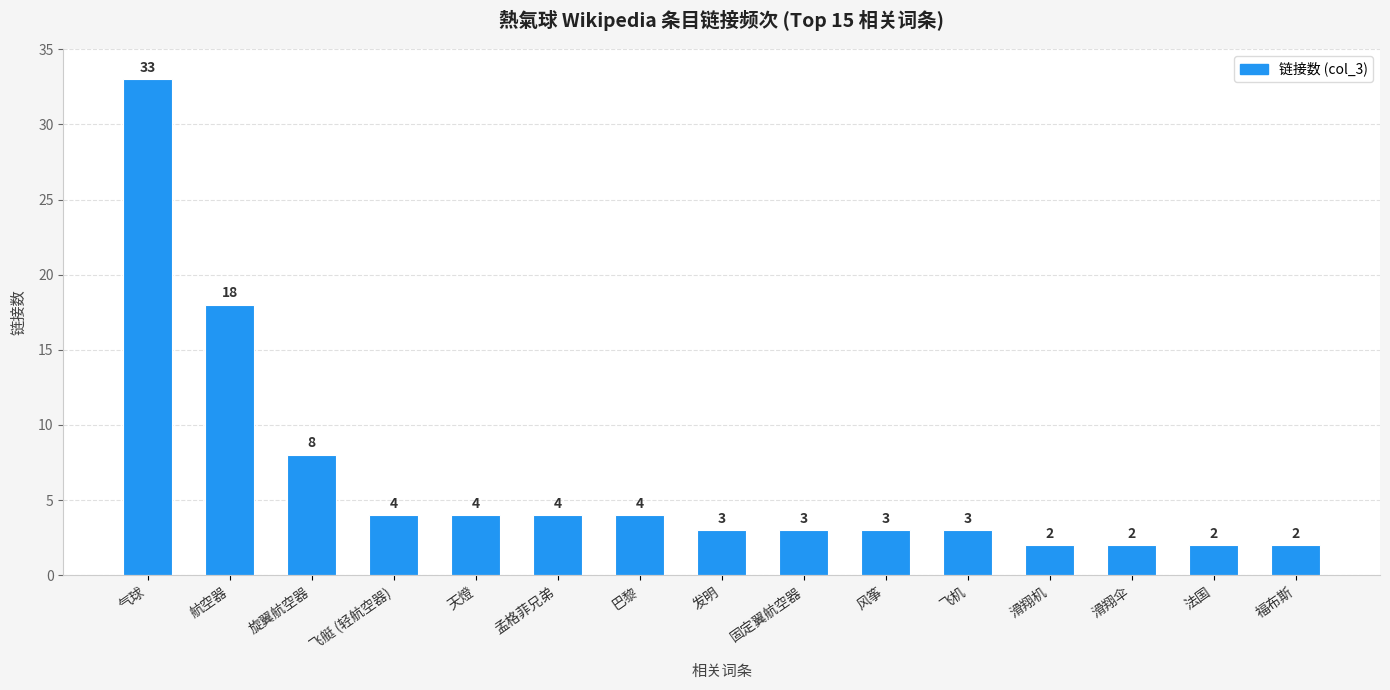

What is the label of the 11th bar from the left?

飞机